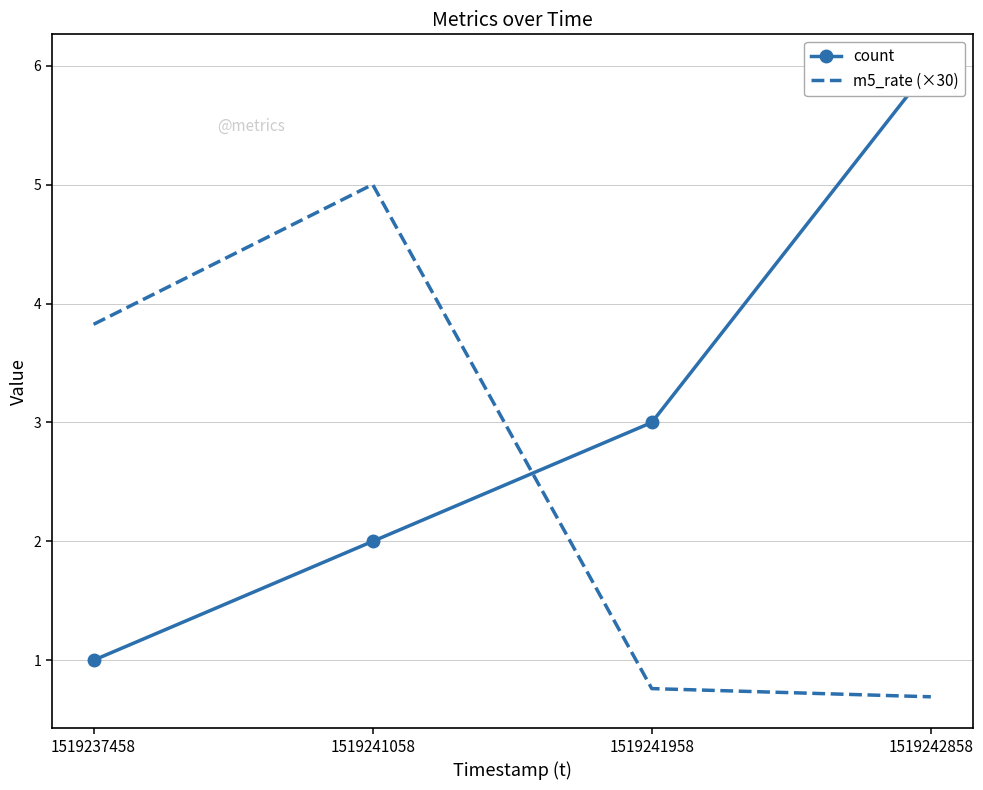

Which series has the largest total across all categories?

count